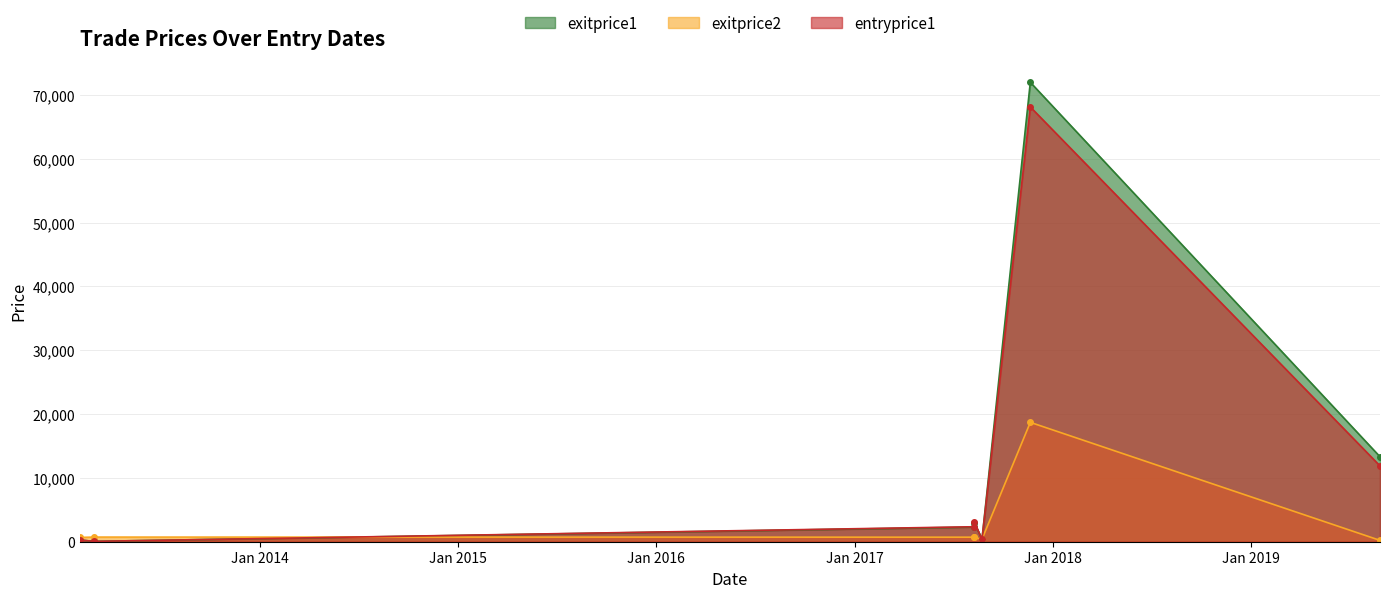

Where do exitprice1 and exitprice2 first cross each other?

2013-03-01 and 2017-08-09